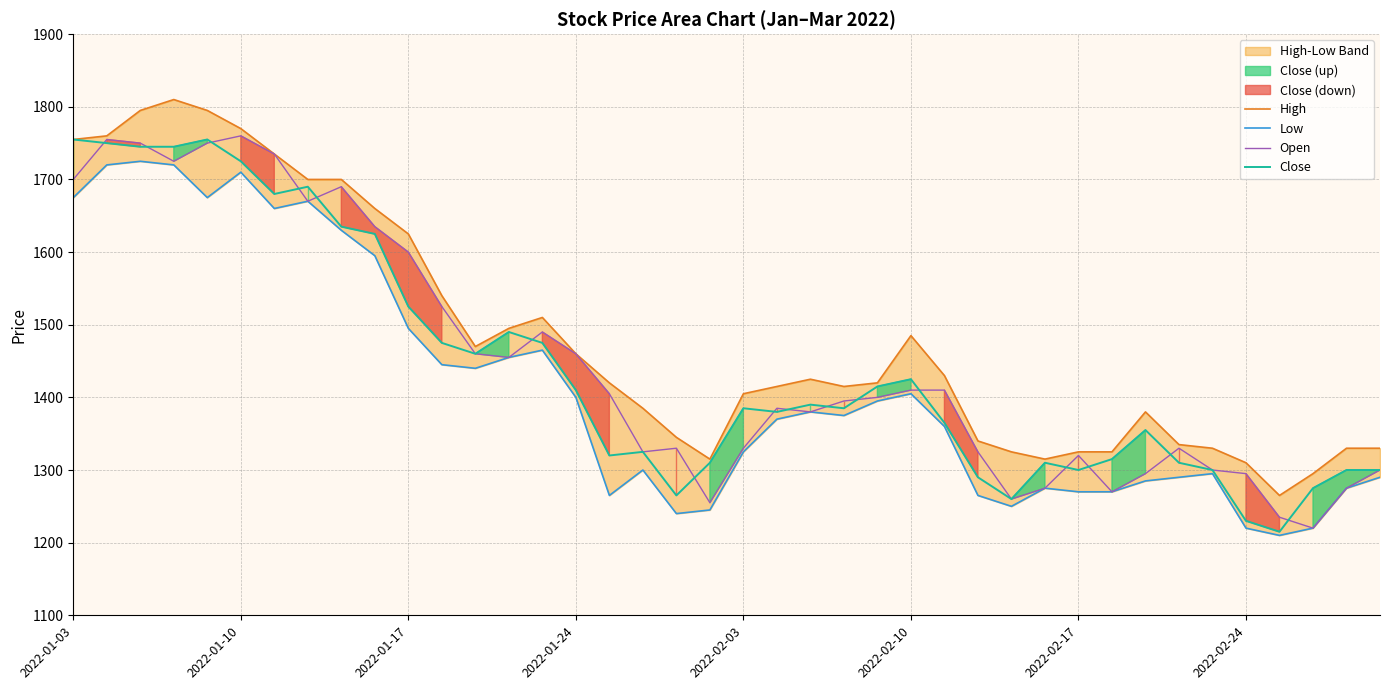

What is the lowest value of the Open series?

1220